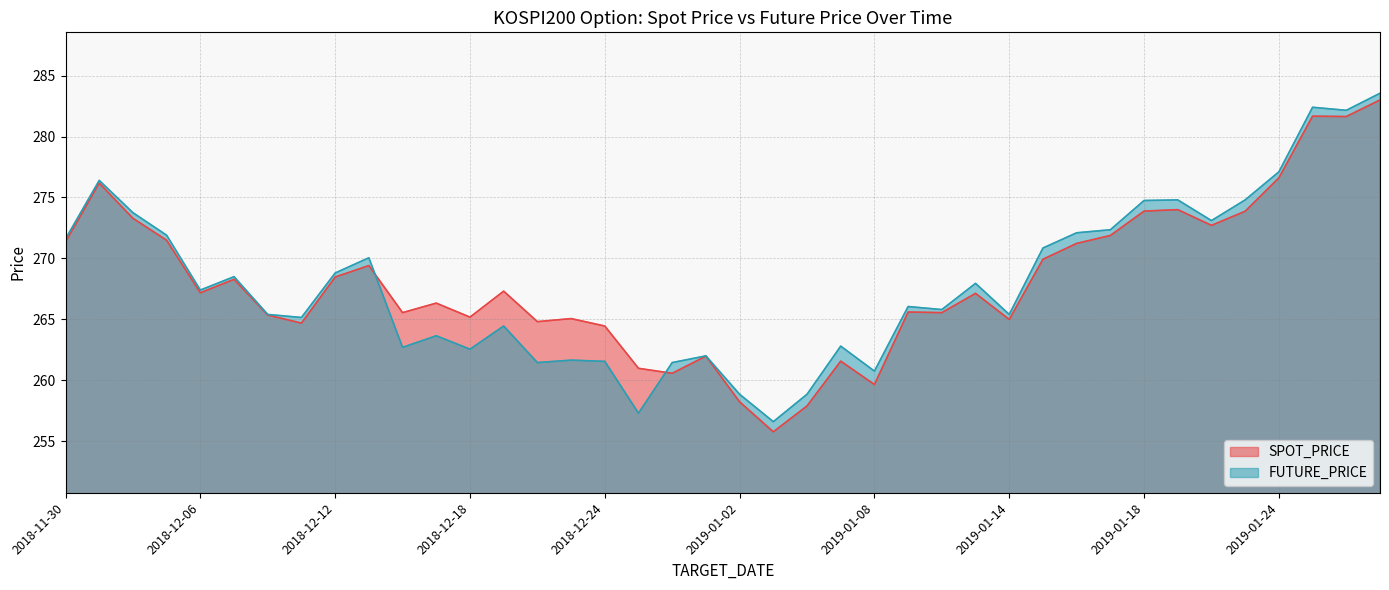

Which series has the widest spread of values?

SPOT_PRICE